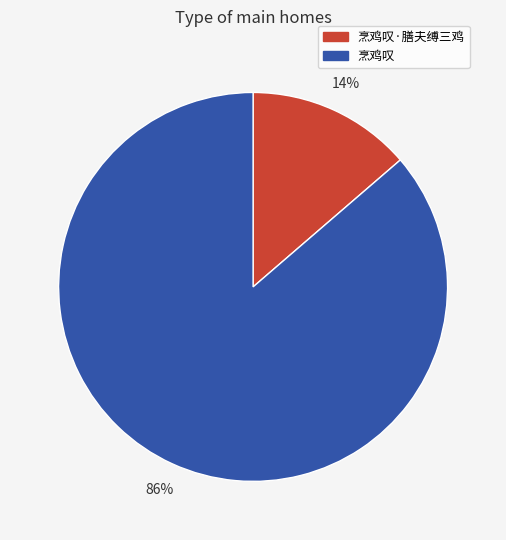

Does any single category account for the majority?

Yes